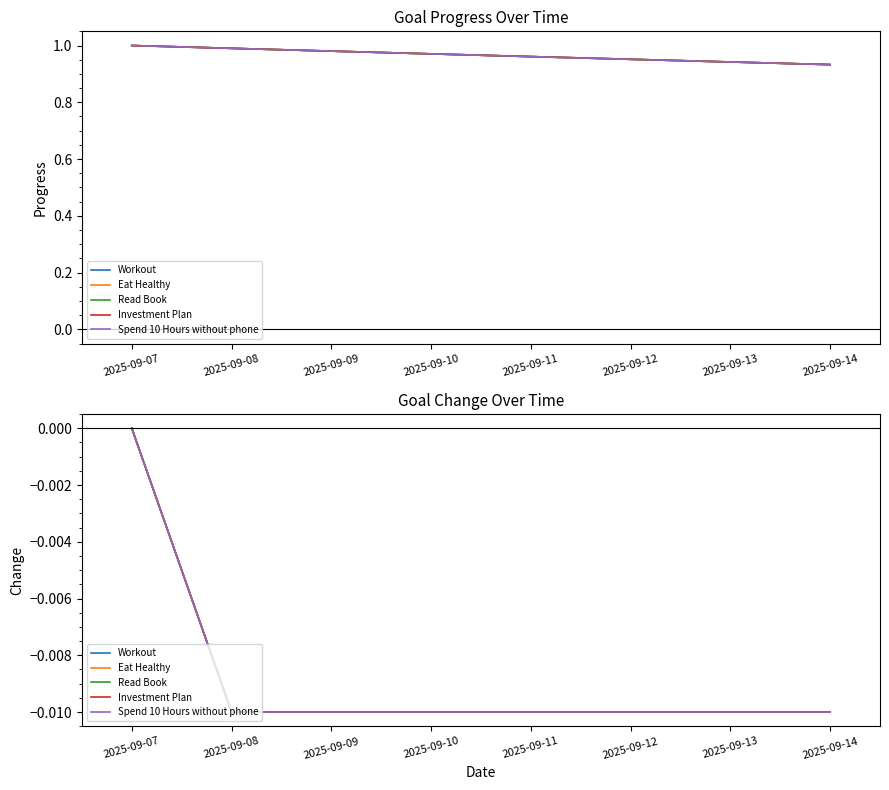

At which label is Investment Plan closest to 0?

2025-09-07